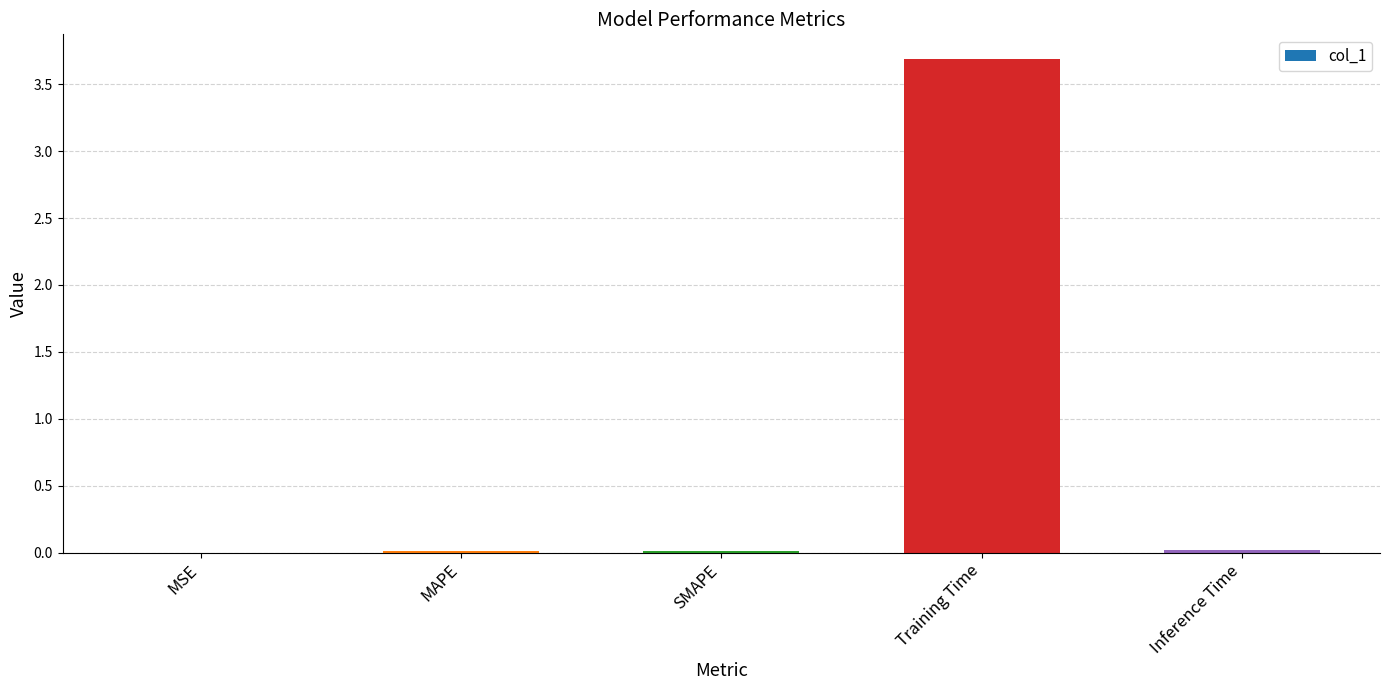

What is the change in value from MAPE to Training Time?

+3.7